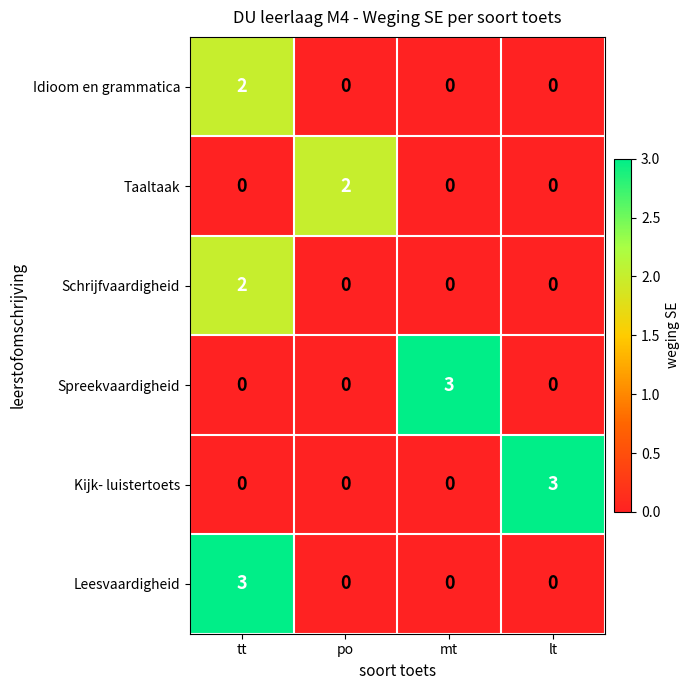

The Schrijfvaardigheid series shows 0 at lt. True or false?

True